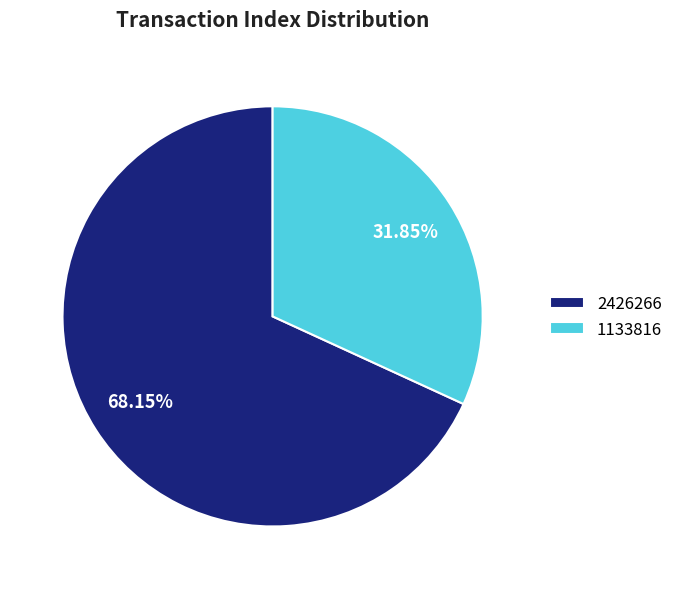

True or false: 1133816 accounts for 22% of the total.

False